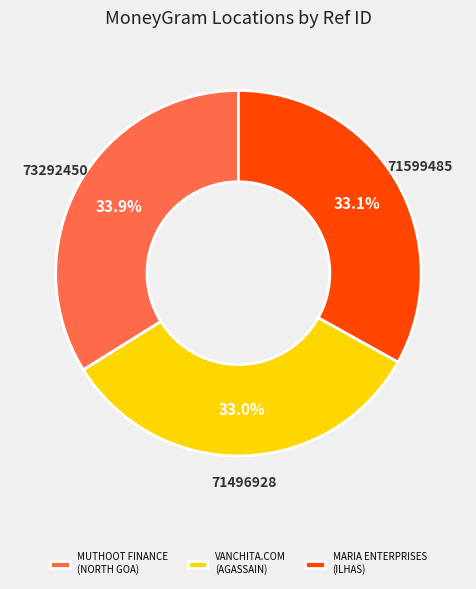

How many slices are in this pie chart?

3